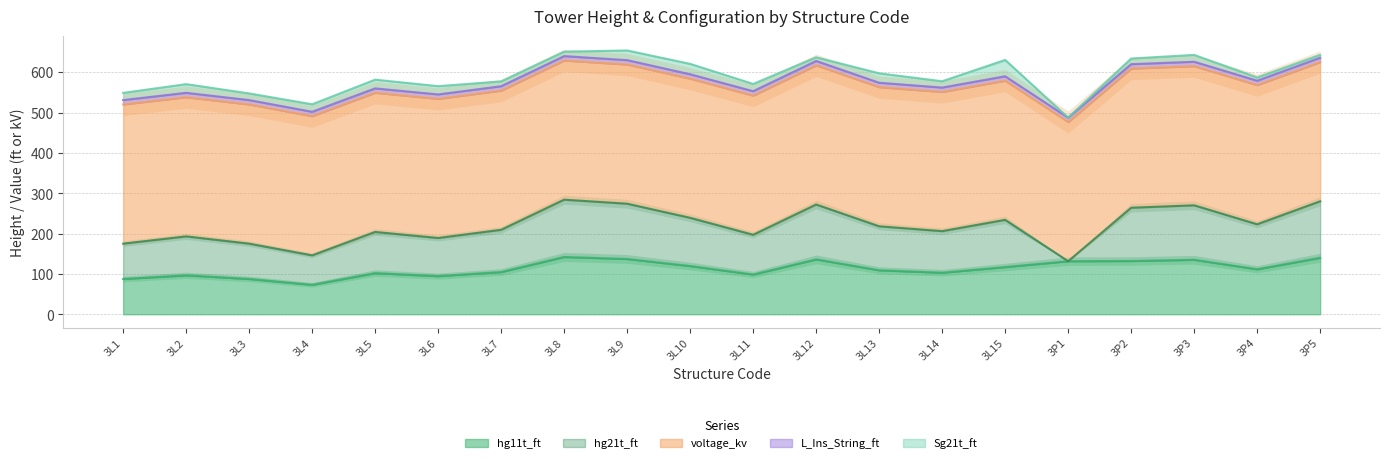

Which has a higher value, 3L10 or 3L12?

3L12